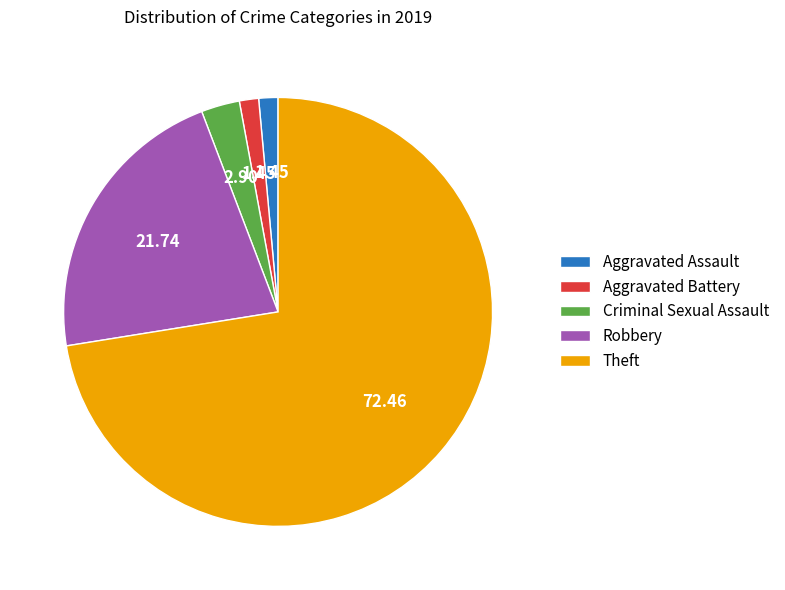

What is the largest slice in the pie chart?

Theft